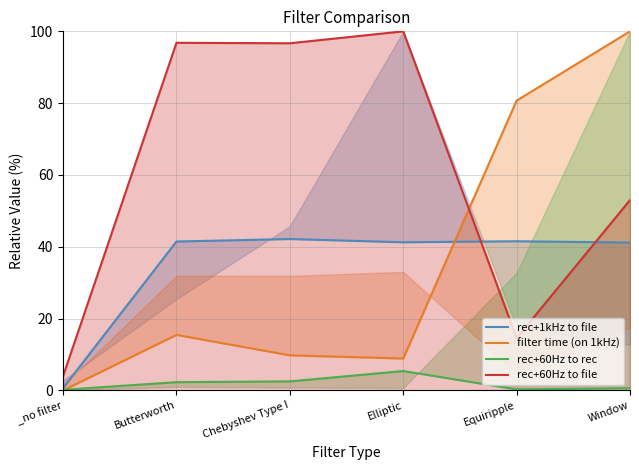

Where does the filter time (on 1kHz) series first go above 15?

Butterworth